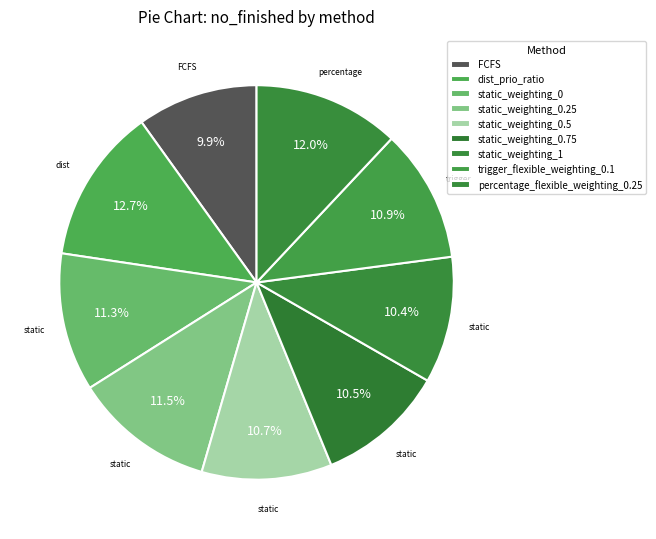

Which category has the biggest portion of the pie?

dist_prio_ratio